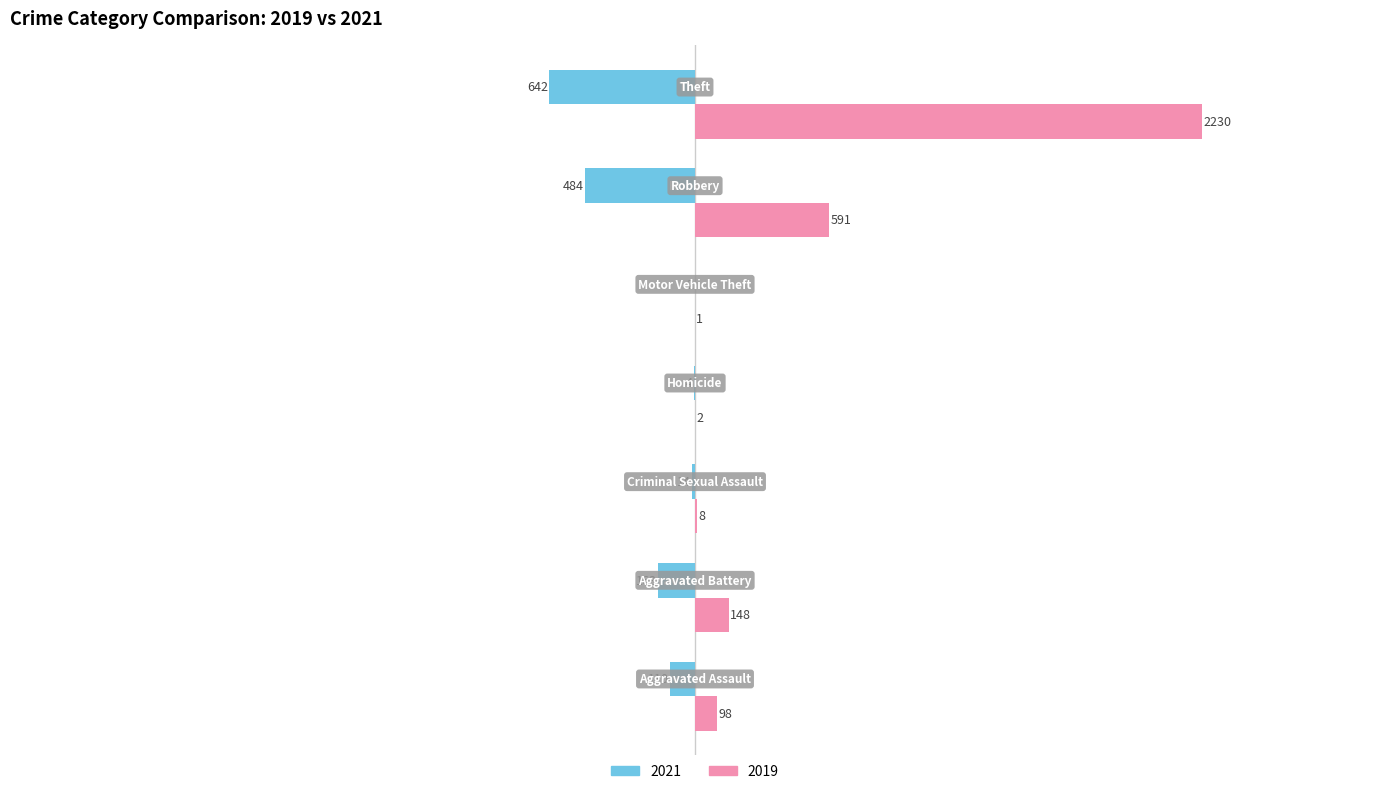

Which series has the largest total across all categories?

2019